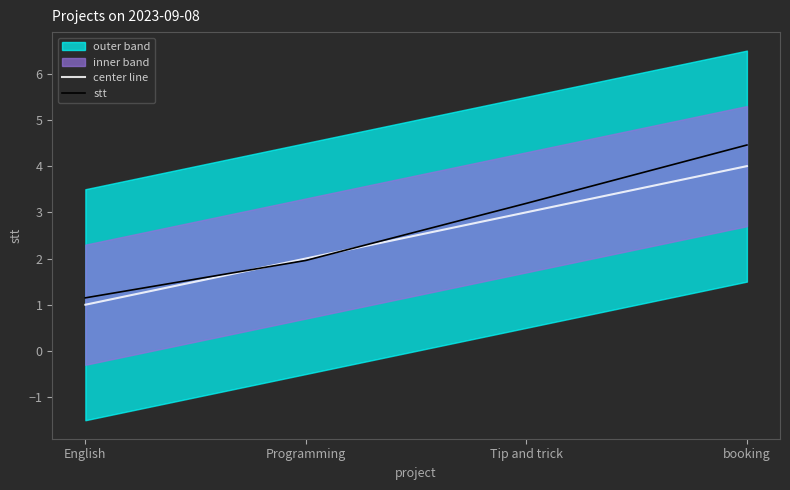

How many values in the center line series exceed 3?

1